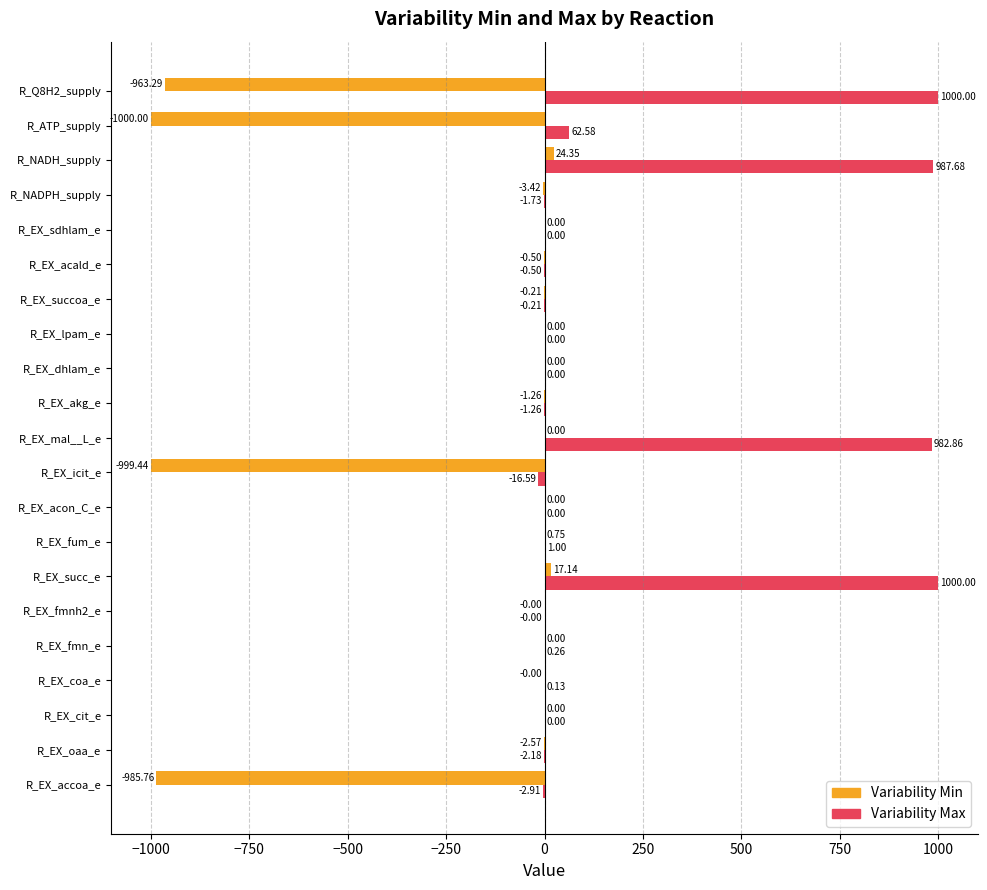

At which label is Variability Max closest to 491?

R_ATP_supply